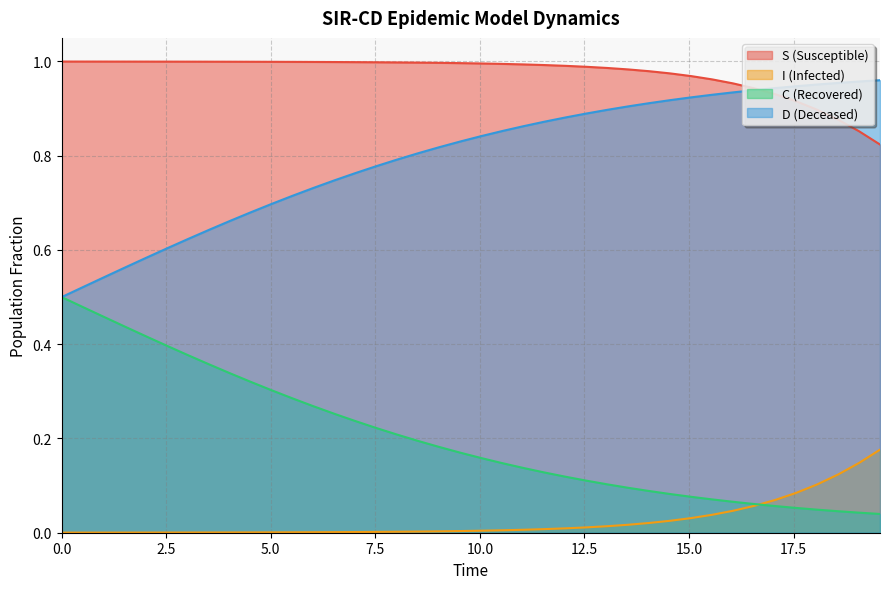

True or false: D (Deceased) and I (Infected) intersect in this chart.

False